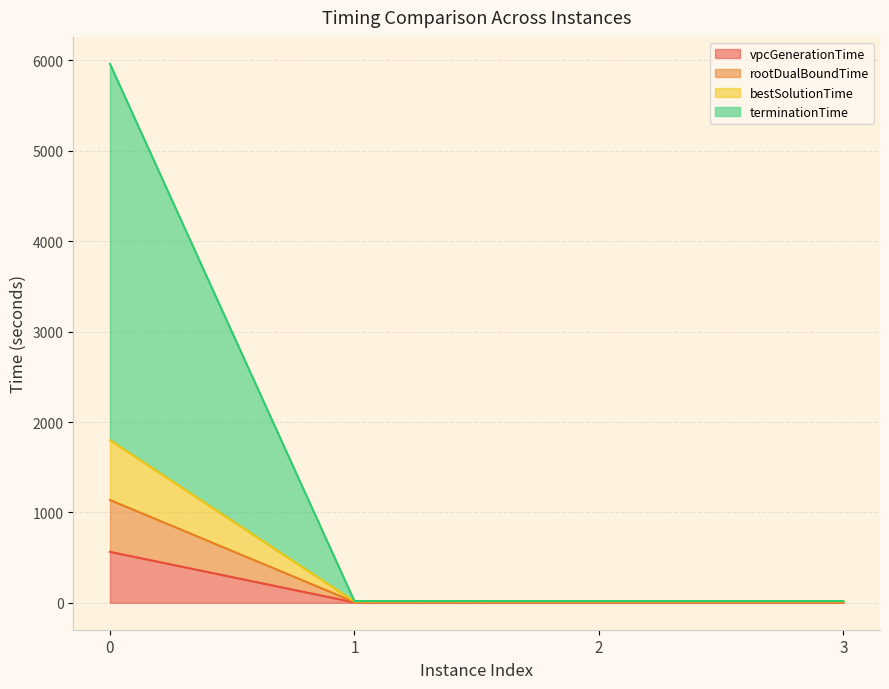

What is the total value across all series at 0?

5962.6